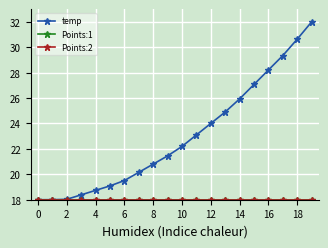

Where is temp nearest to the value 25?

13